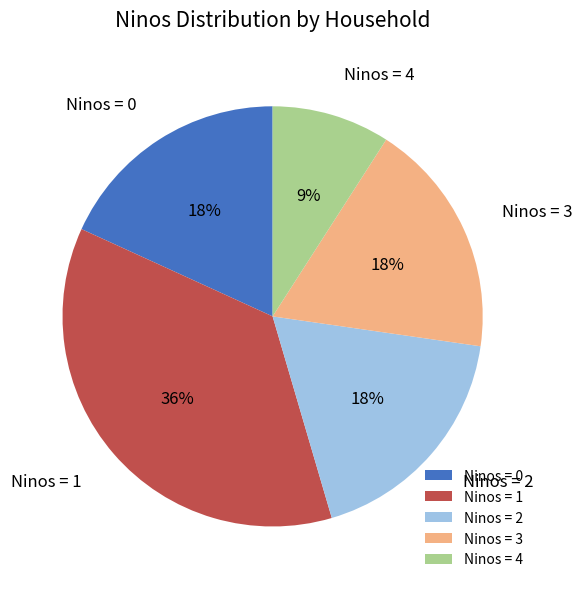

To the nearest percent, what is the average slice percentage?

20%